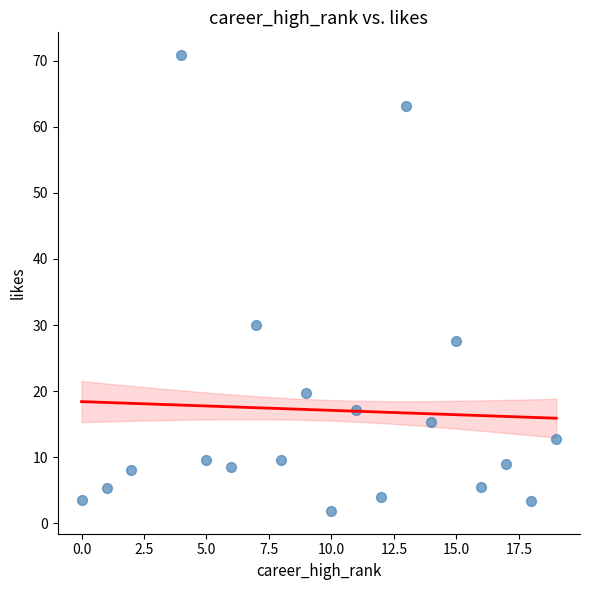

What is the range of X values (max minus min)?

19.0